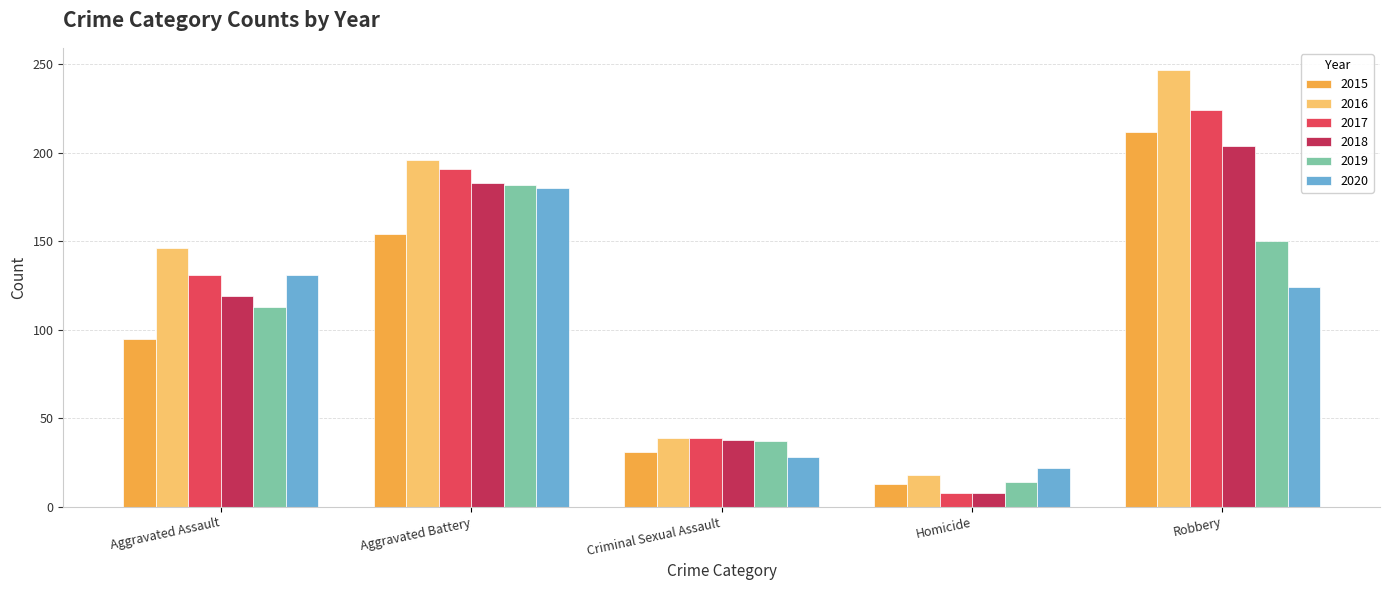

Is the value of 2015 at Robbery greater than the value of 2020 at Criminal Sexual Assault?

Yes